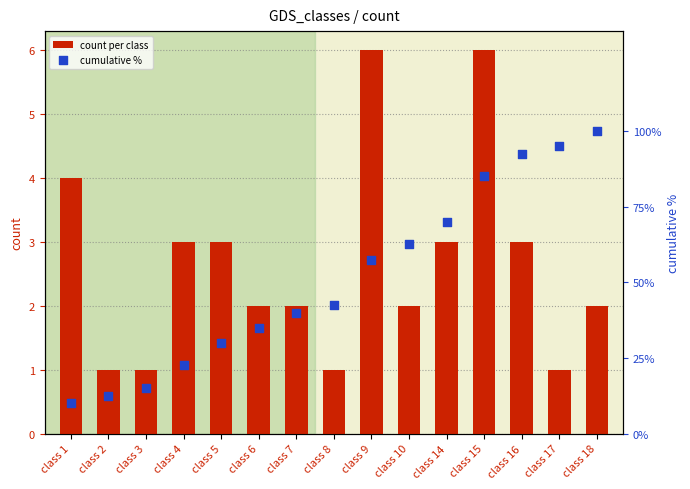

Which series contains the highest Y value?

cumulative %